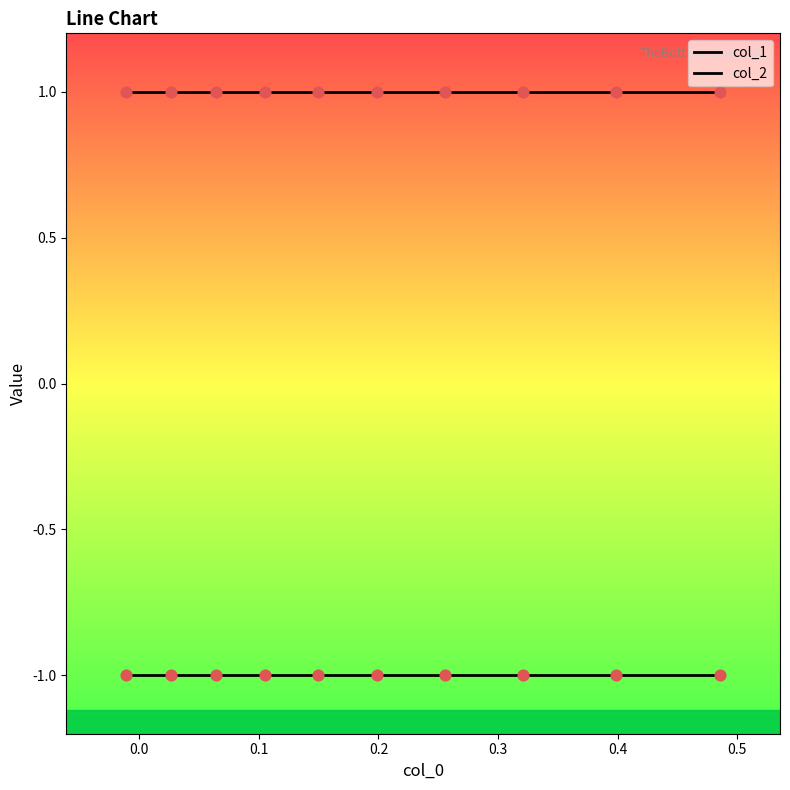

Which series has the widest spread of Y values?

col_1